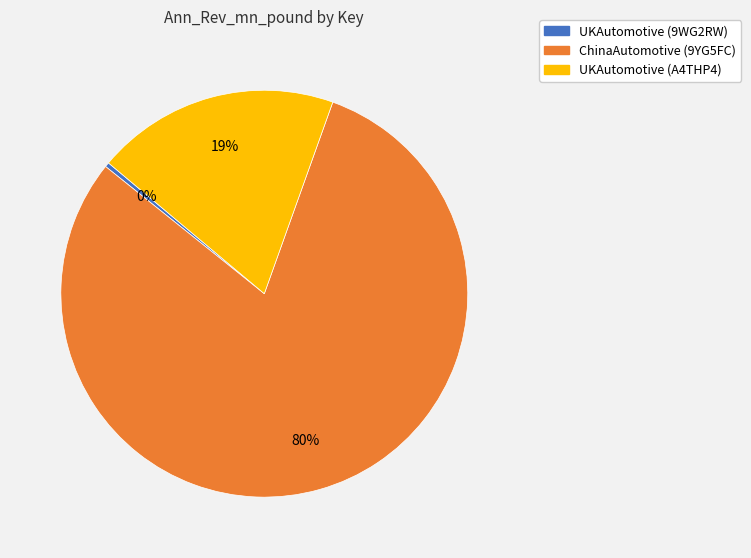

To the nearest percent, what is the average slice percentage?

33%